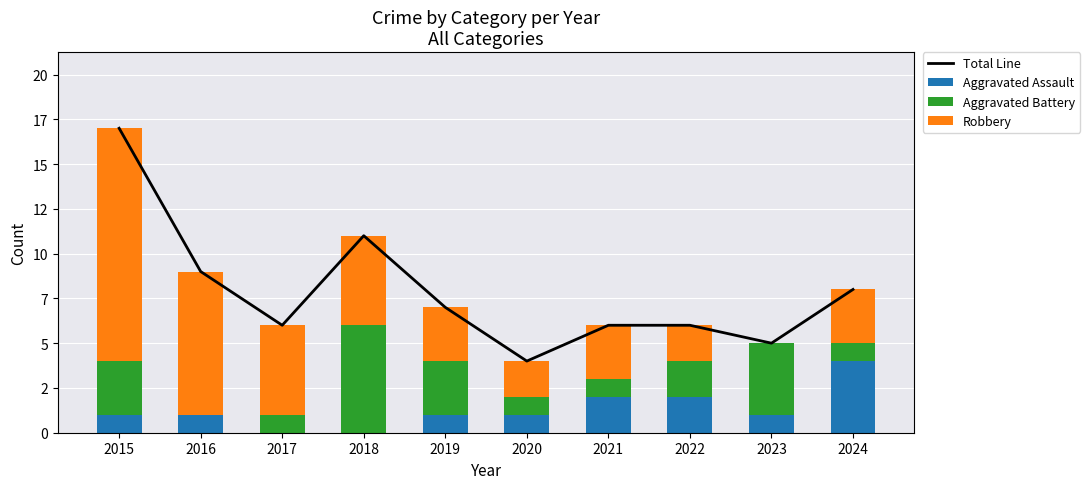

At which category is the sum across all series the highest?

2015